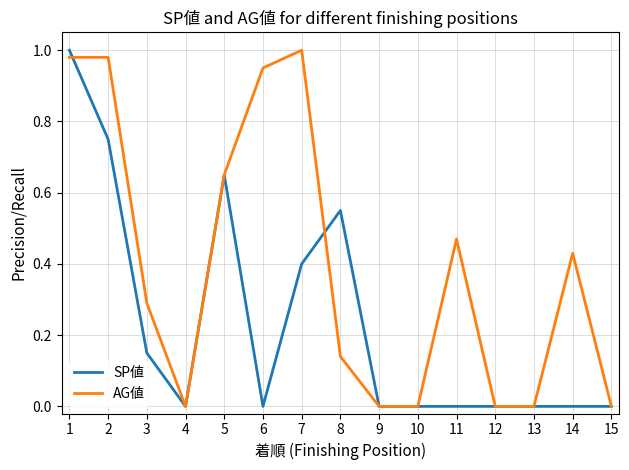

Rank the series by their average value, from lowest to highest.

SP値, AG値